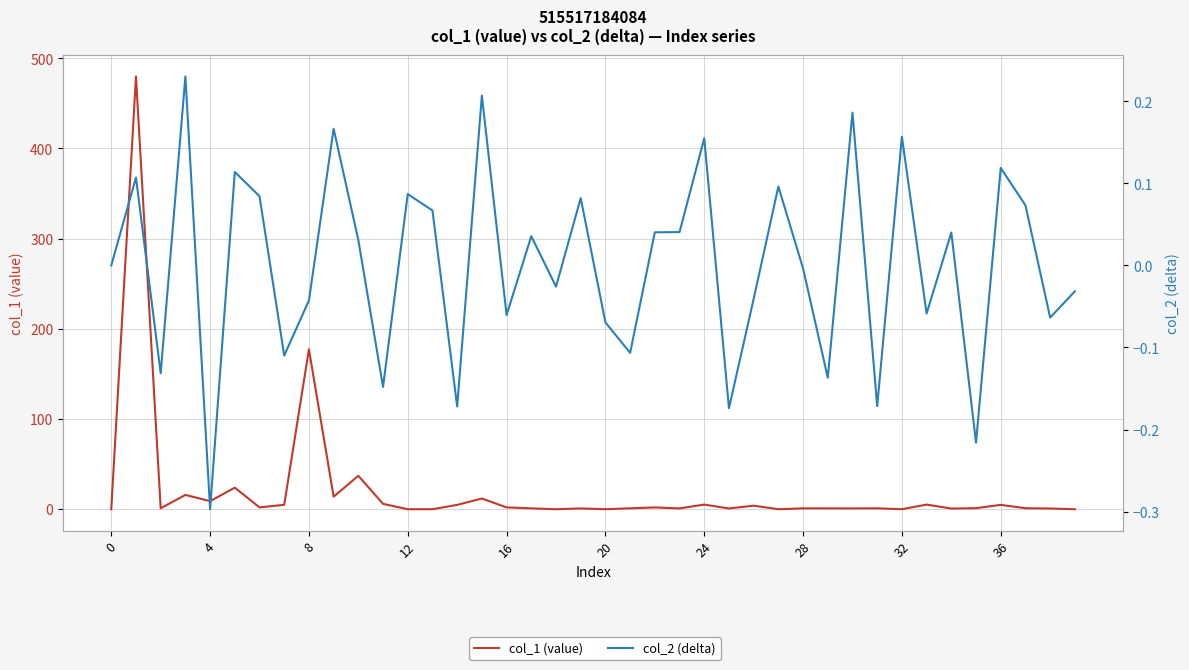

How many values in the col_2 (delta) series are below 0?

19